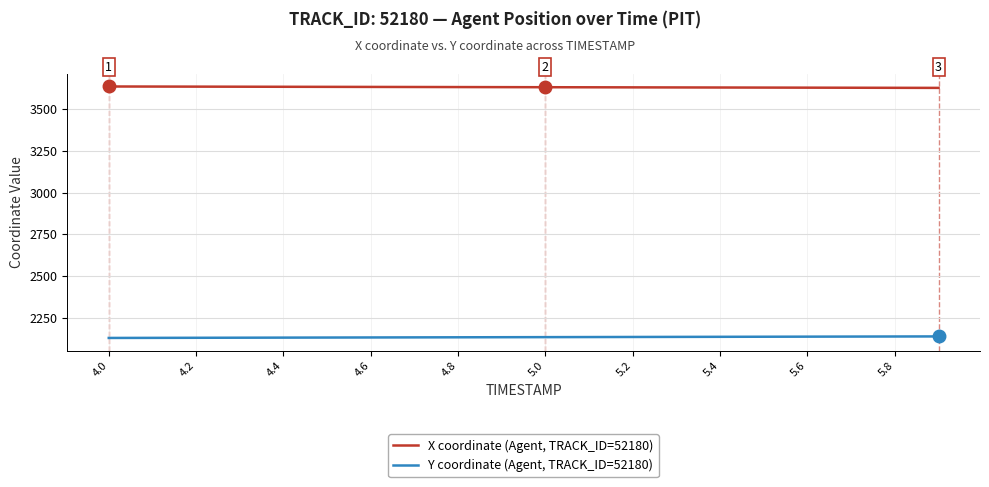

Rank the series by their maximum value, from lowest to highest.

Y coordinate (Agent, TRACK_ID=52180), X coordinate (Agent, TRACK_ID=52180)